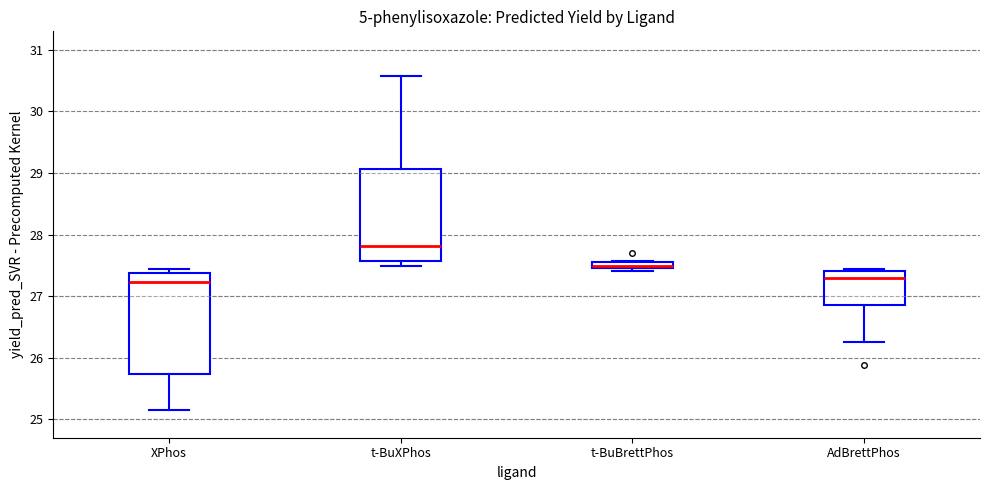

Which box is the tallest, from its lower edge to its upper edge?

XPhos